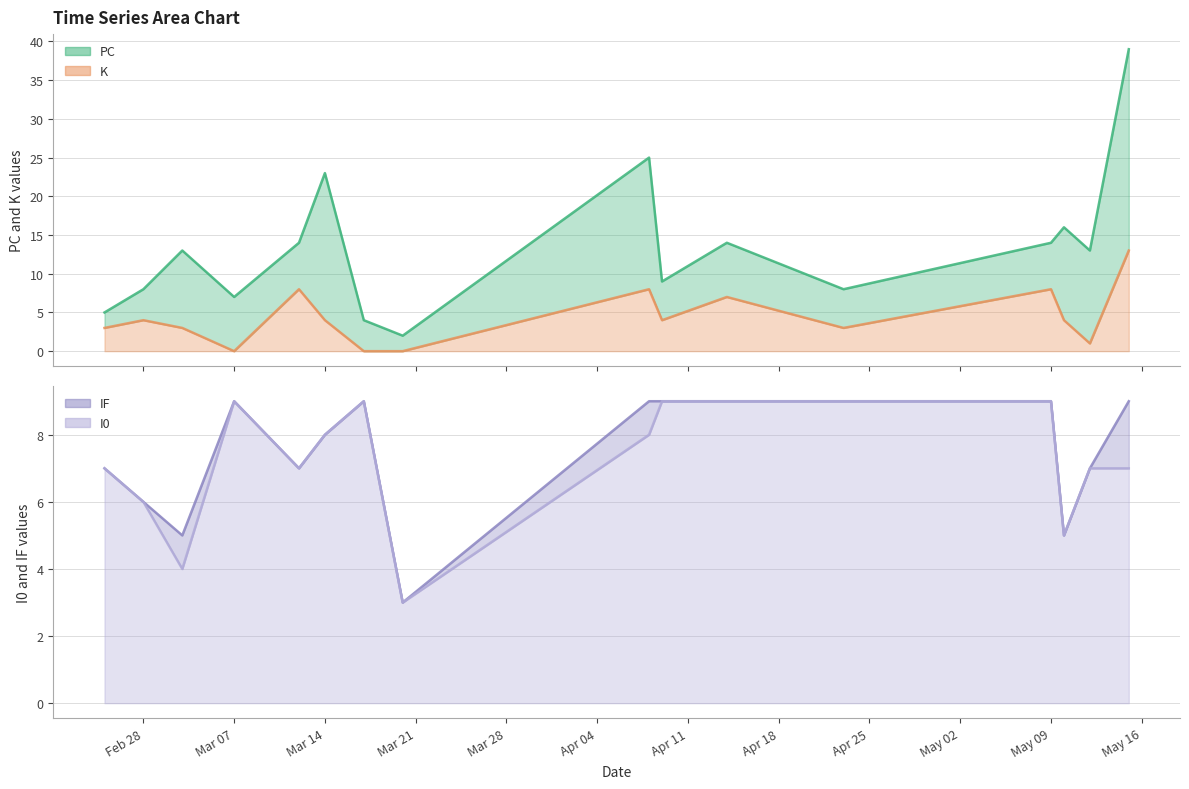

True or false: IF and I0 intersect in this chart.

False